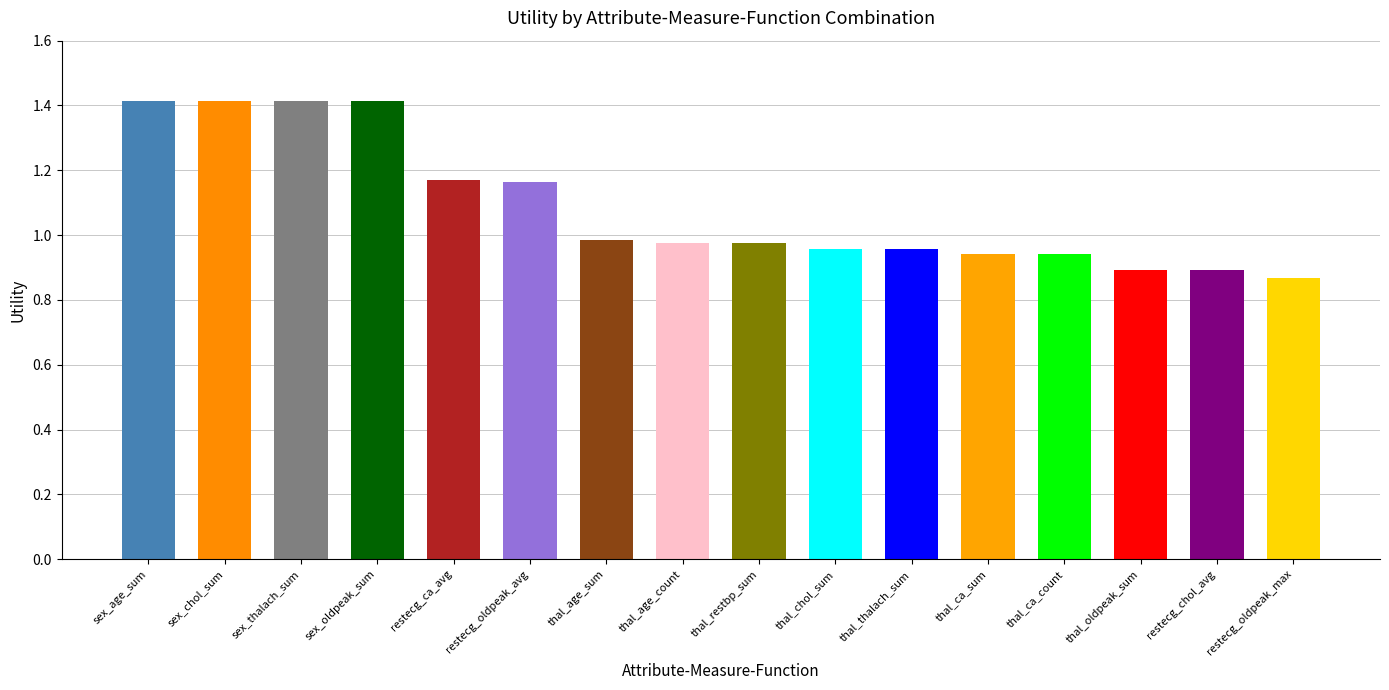

True or false: the data shows 1.2 at restecg_ca_avg.

True